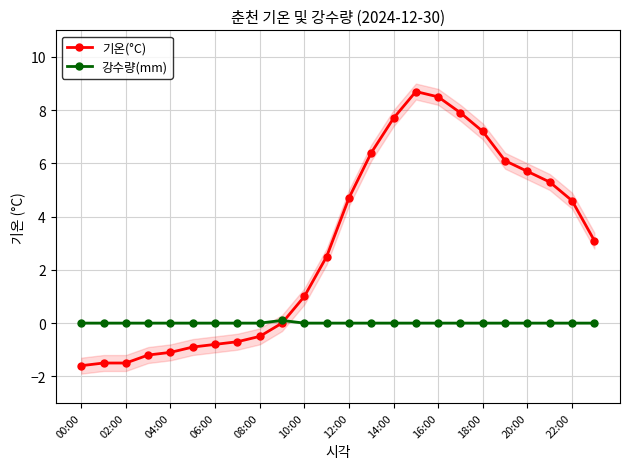

How many positive values does the 강수량(mm) series have?

1